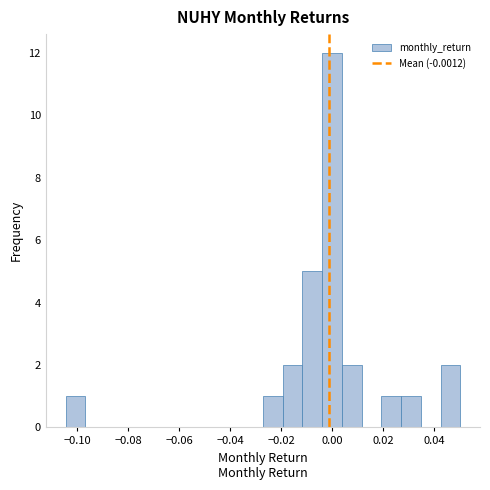

Around what value on the x-axis is the tallest bar? Give the approximate position of its centre, as read against the axis.

0.000